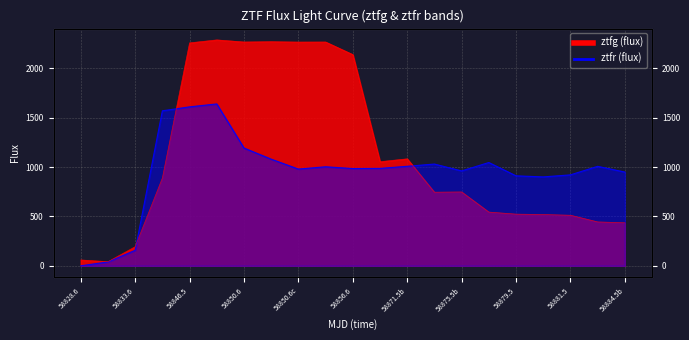

Reading left to right, list all the values displayed in this chart.

ztfg_flux: 59.2	42.0	193.7	889.4	2259.3	2289.3	2268.2	2271.3	2267.5	2268.1	2140.5	1055.1	1084.3	745.9	748.4	544.5	523.7	519.5	512.4	444.7	436.1
ztfr_flux: 0.0	39.5	157.1	1570.8	1610.7	1640.5	1193.7	1080.8	980.3	1003.5	985.8	987.3	1008.5	1031.2	961.7	1046.6	911.8	900.9	921.5	1008.0	950.0